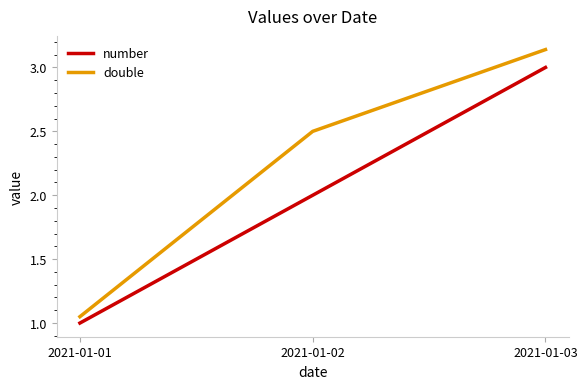

List the series in order of their peak value, highest first.

double, number